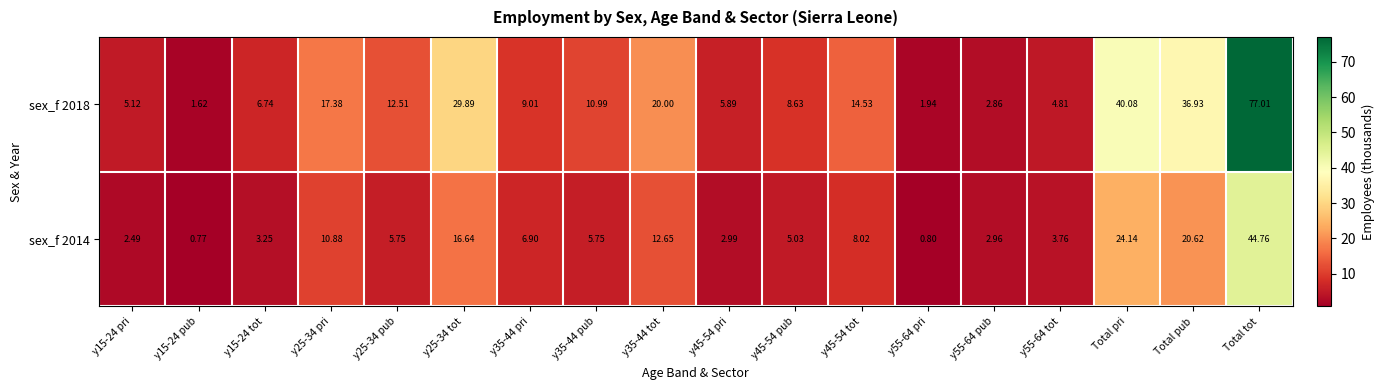

Which label corresponds to the largest value in the chart?

Total tot